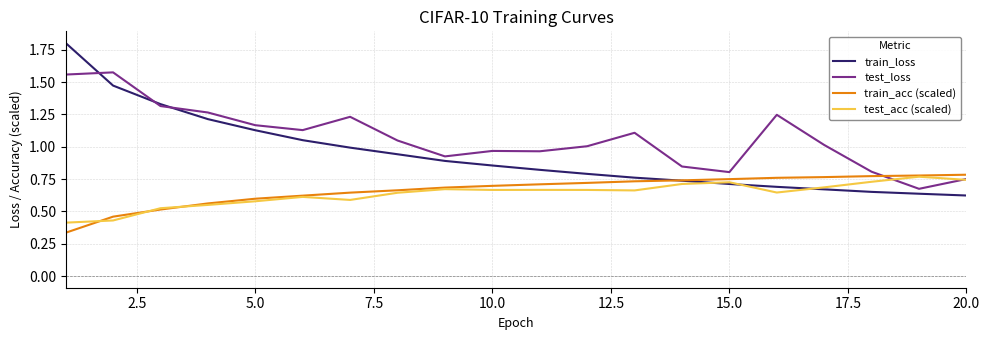

Which series has the largest range (max minus min)?

train_loss